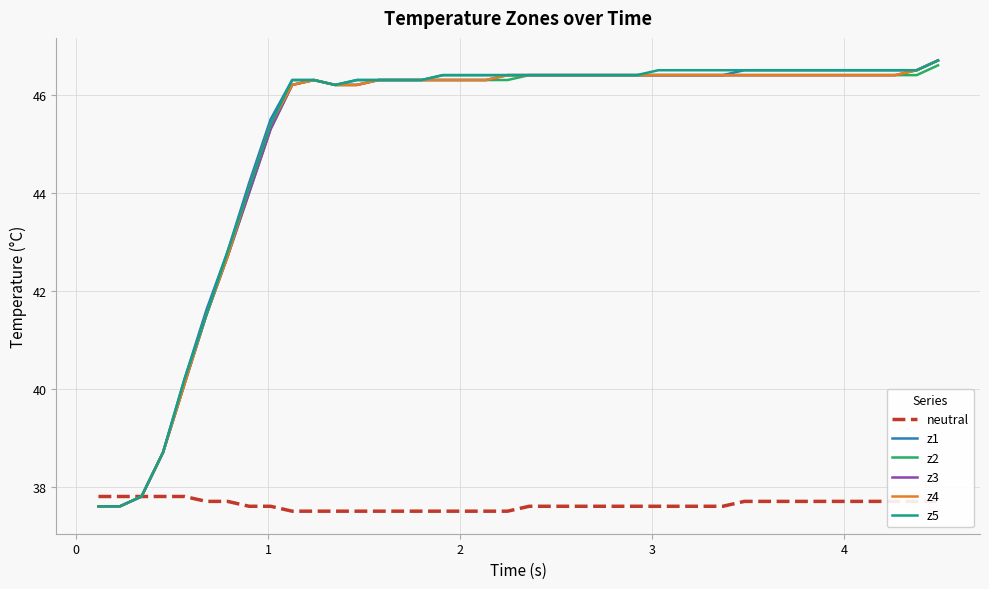

Does the chart have visible grid lines?

Yes